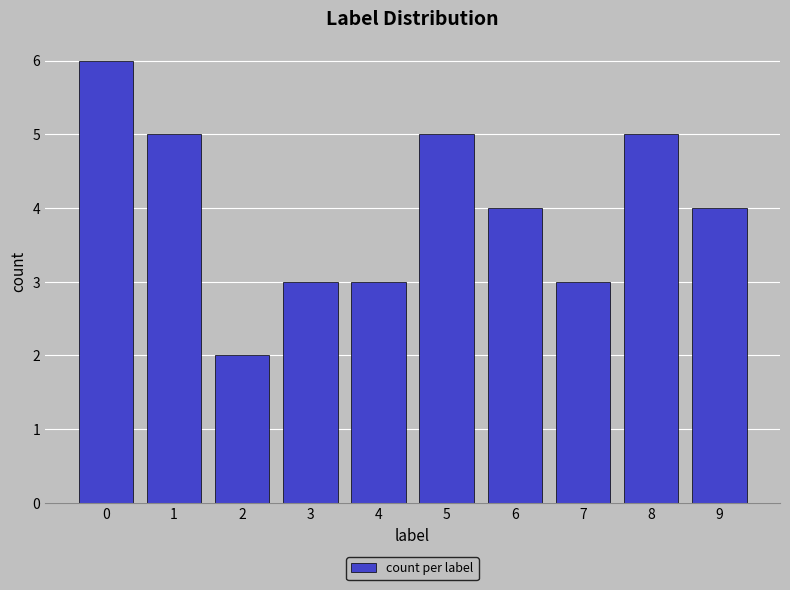

What is the average value?

4